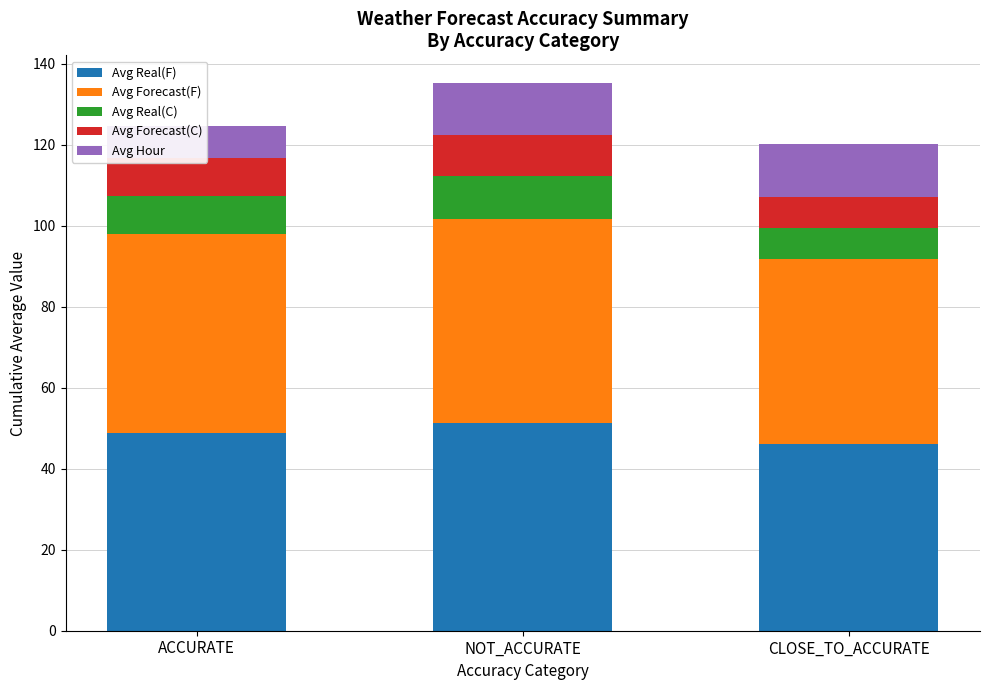

What is the maximum value shown in the chart?

51.3